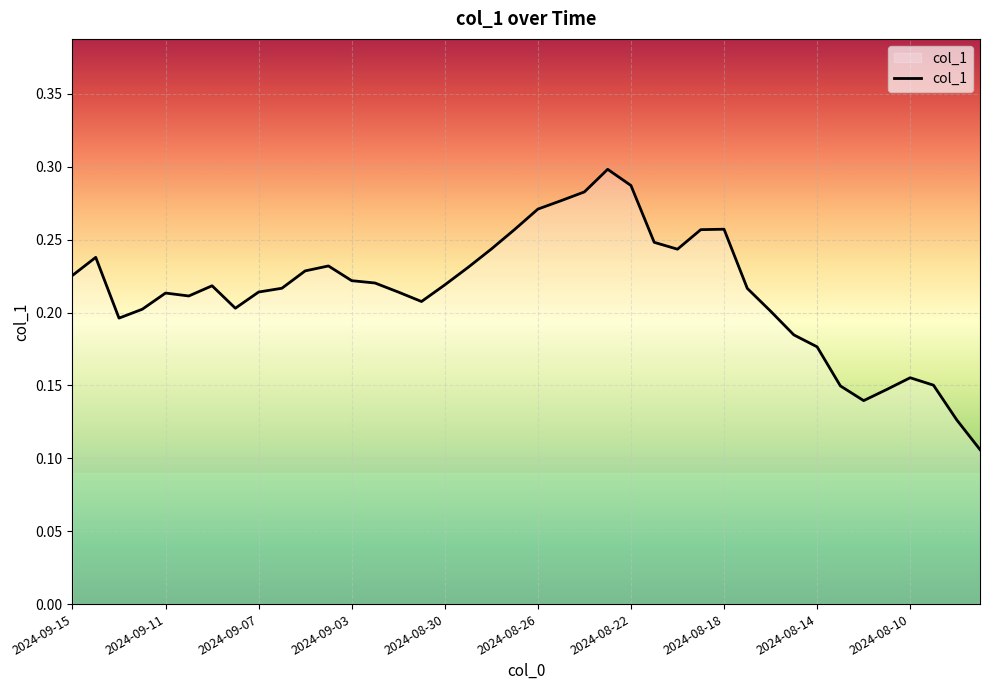

Is this an area chart (filled region under the line)?

Yes